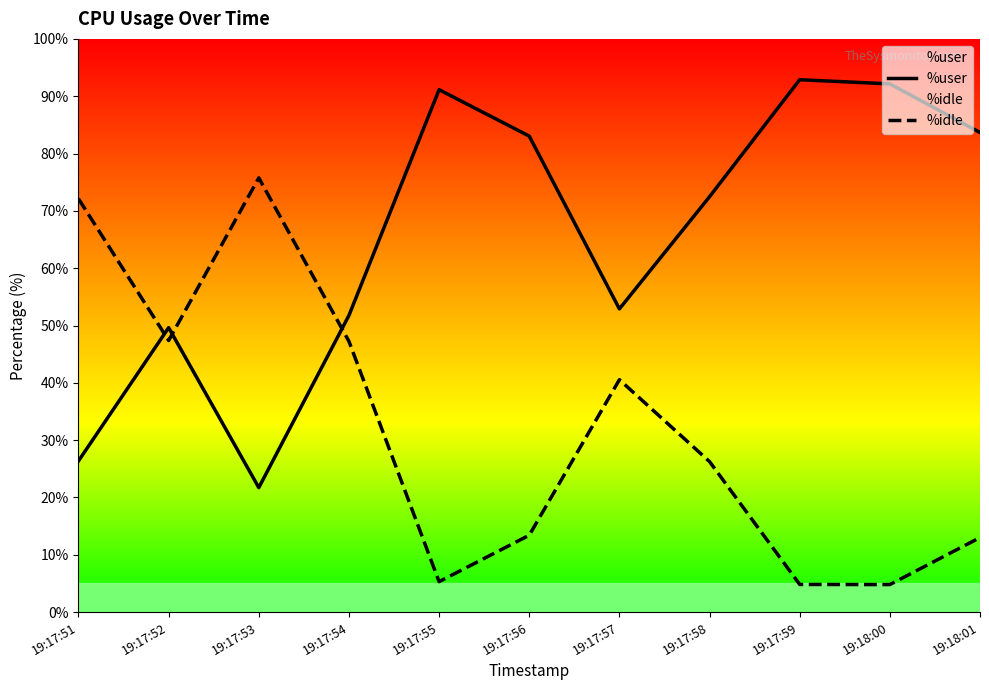

What is the average value of the %idle series?

31.9